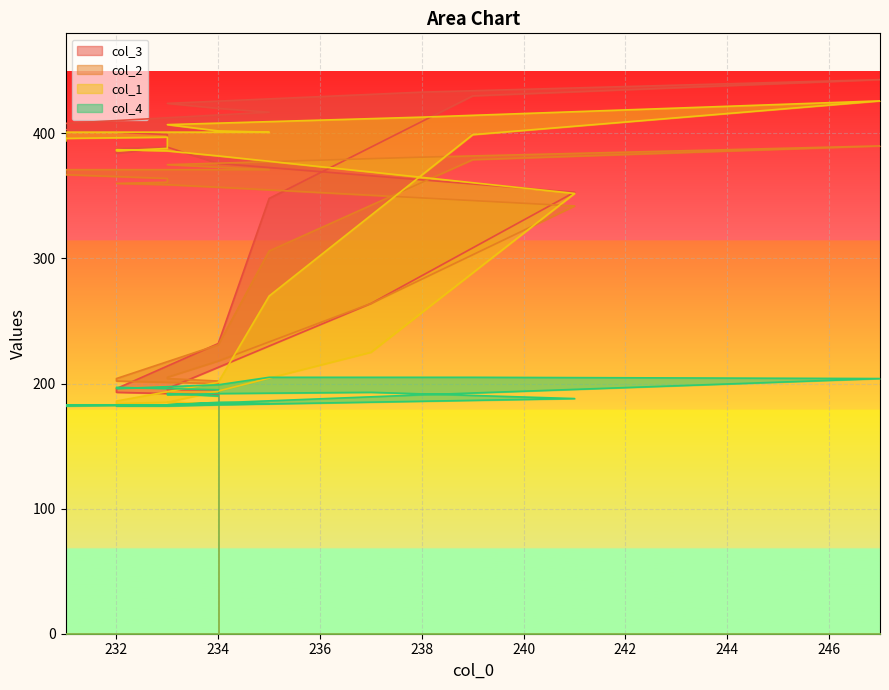

True or false: col_2 has more than 1 points higher than both neighbors.

False